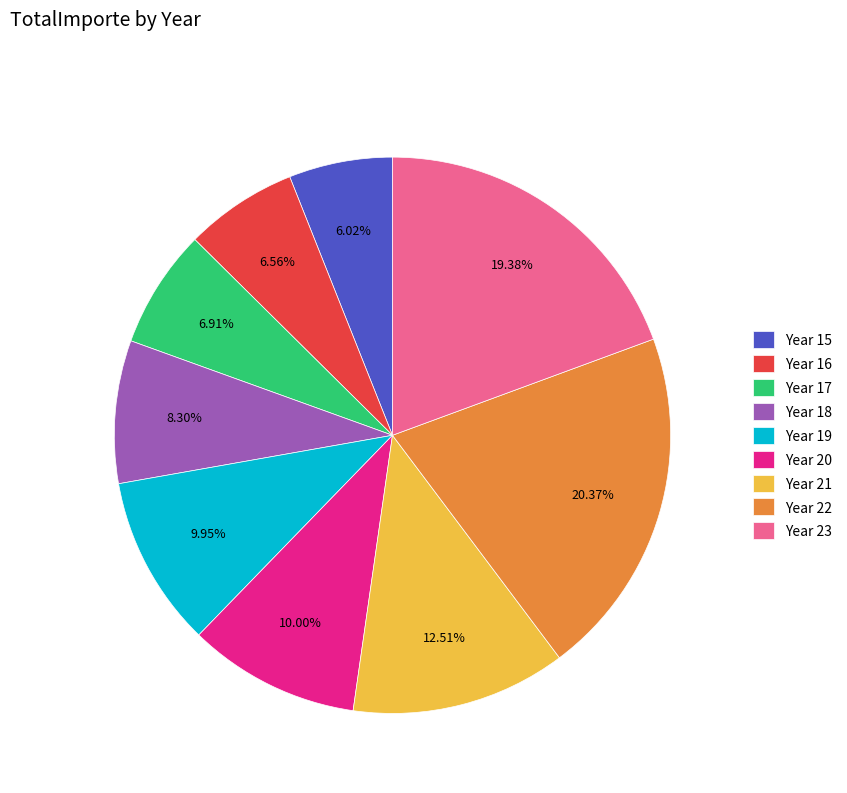

Combined, do Year 17 and Year 16 account for over 50%?

No